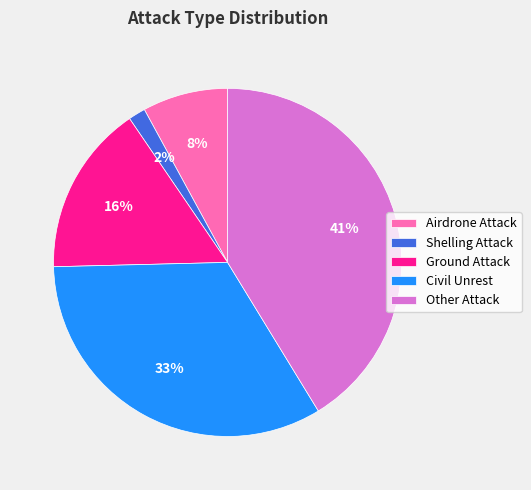

Is it true that Airdrone Attack is 72% of the pie?

False